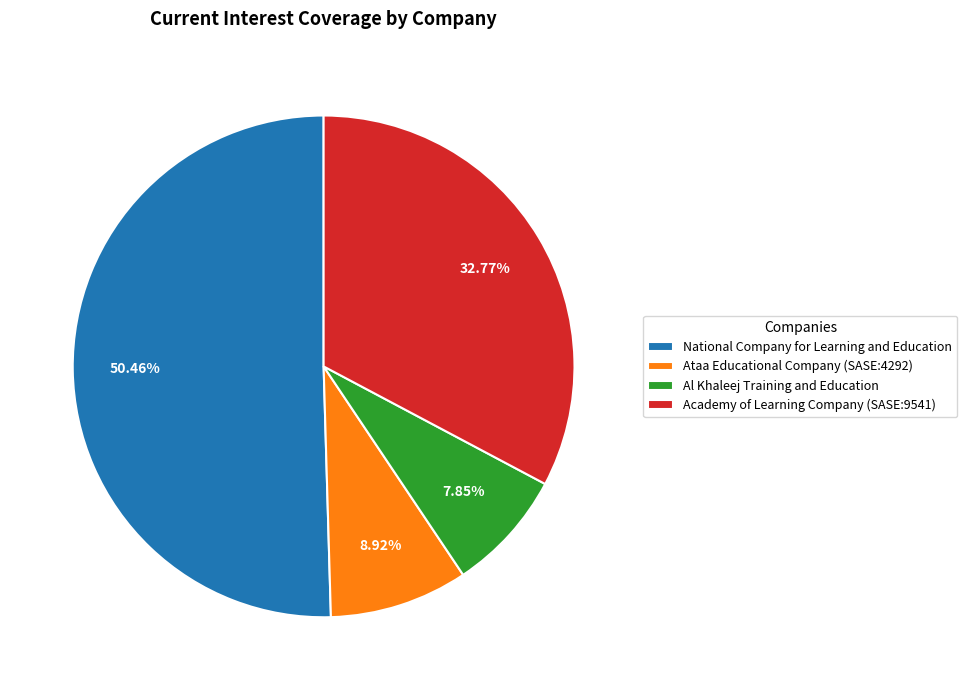

How many segments does this pie chart have?

4